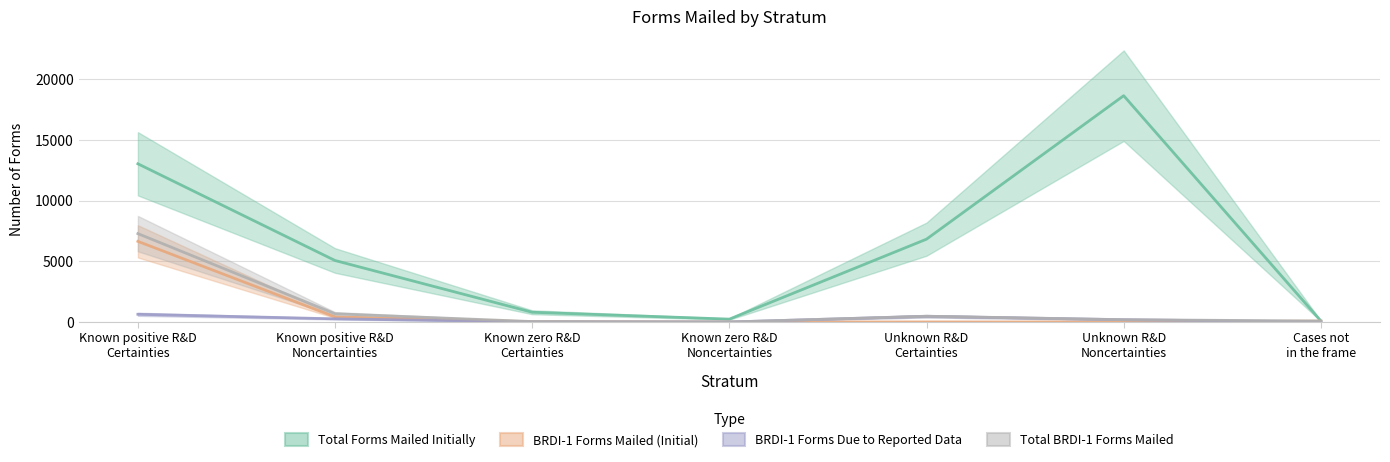

At which label is BRDI-1 Forms Due to Reported Data closest to 319?

Known positive R&D
Noncertainties